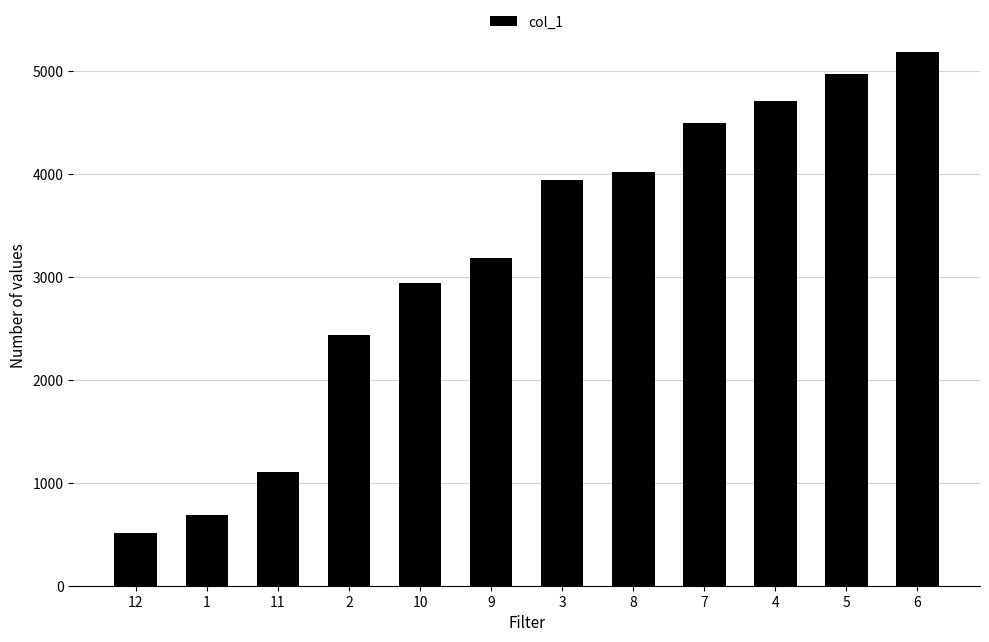

Between 12 and 4, which is larger?

4